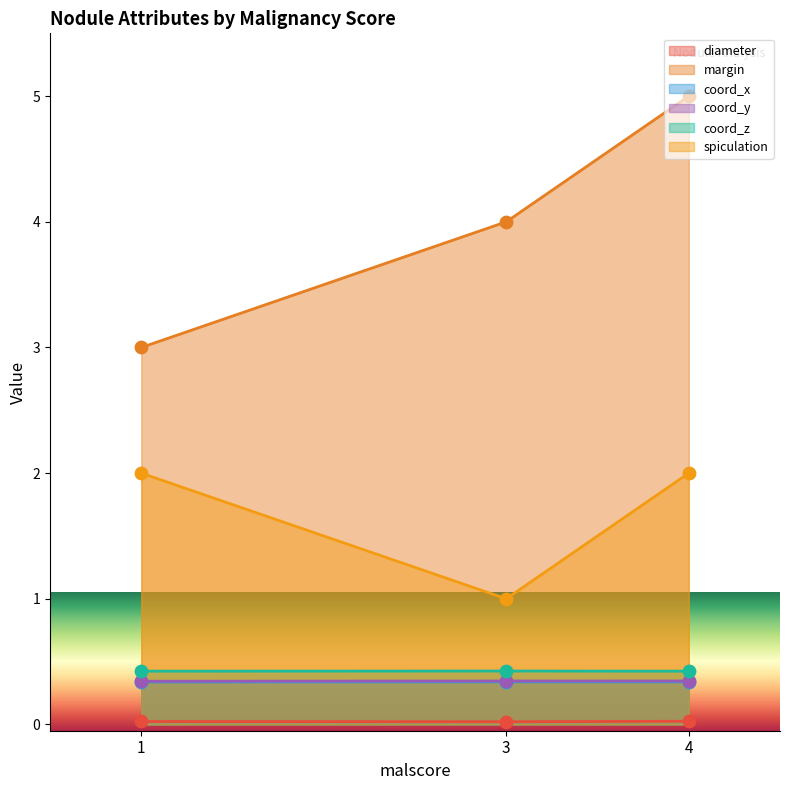

At how many categories does at least one series exceed 2?

3